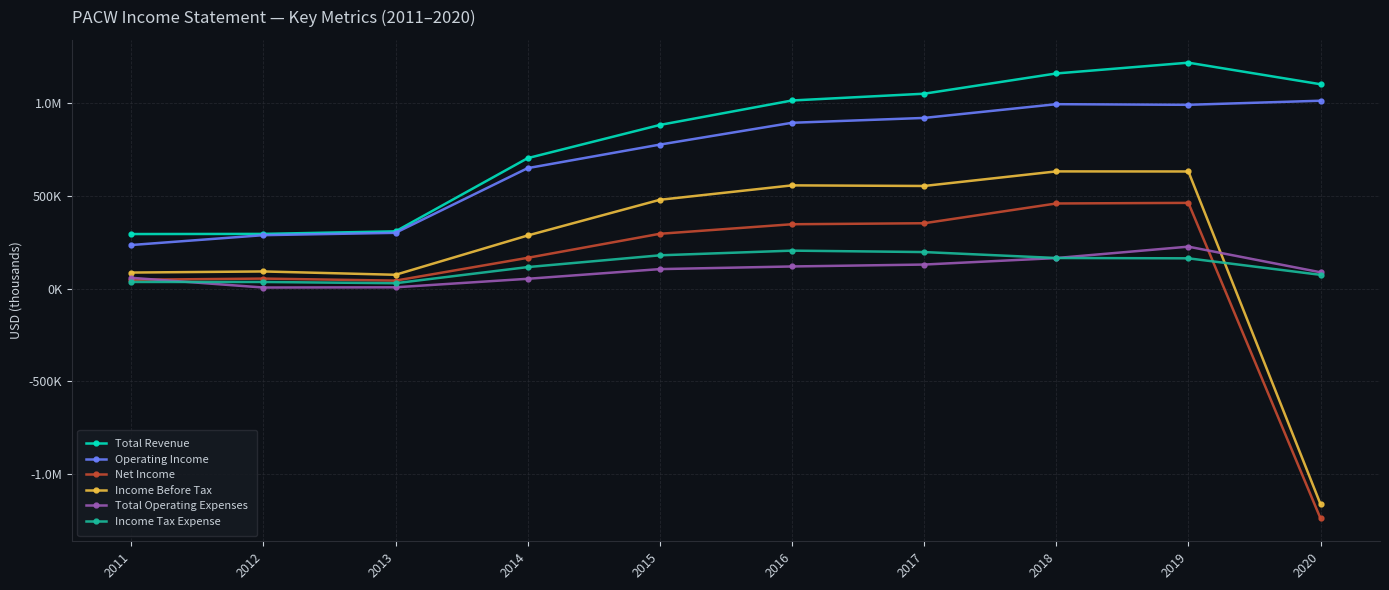

Reading right to left, transcribe all the data shown in this chart.

Total Revenue: 1103500	1219900	1161700	1052500	1015900	883900	704800	309900	296100	295300
Operating Income: 1014600	992600	995900	921800	895600	777900	650900	301900	289300	236100
Net Income: -1239400	463500	460200	353600	348200	296700	167000	44000	55000	48600
Income Before Tax: -1162400	632900	633300	554700	557900	480100	287500	75500	93500	87500
Total Operating Expenses: 88900	227300	165800	130700	120400	106100	53900	8000	6800	59200
Income Tax Expense: 75200	164300	166100	198100	205800	180500	117000	30000	36700	36800